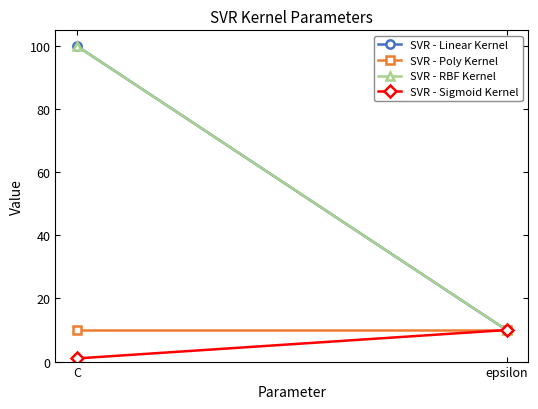

How many SVR - Linear Kernel values are between 10 and 100?

2